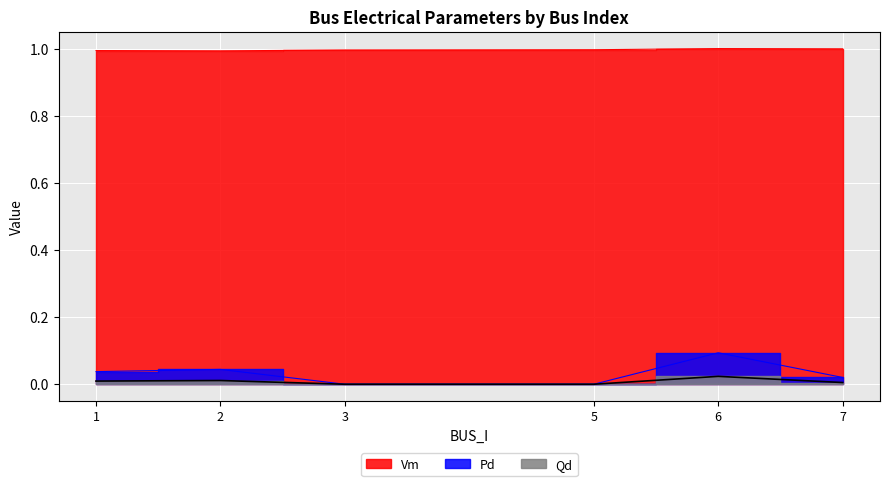

Reading left to right, extract all data points from this chart.

Vm: 1.0	1.0	1.0	1.0	1.0	1.0
Pd: 0.0	0.0	0.0	0.0	0.1	0.0
Qd: 0.0	0.0	0.0	0.0	0.0	0.0